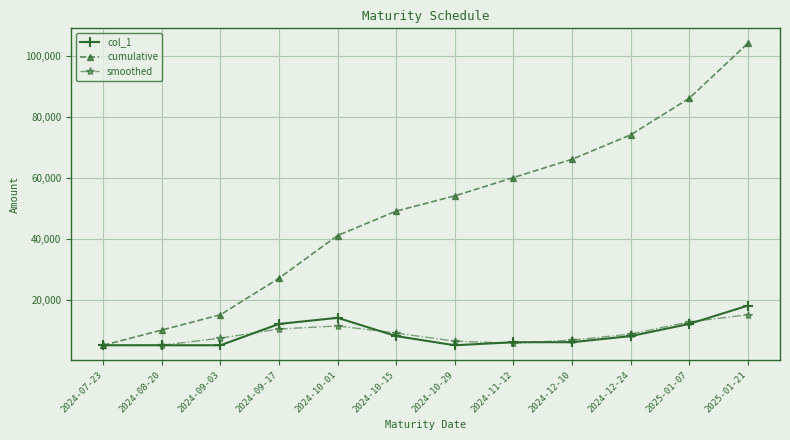

Is the value of cumulative at 2025-01-21 greater than the value of smoothed at 2024-11-12?

Yes